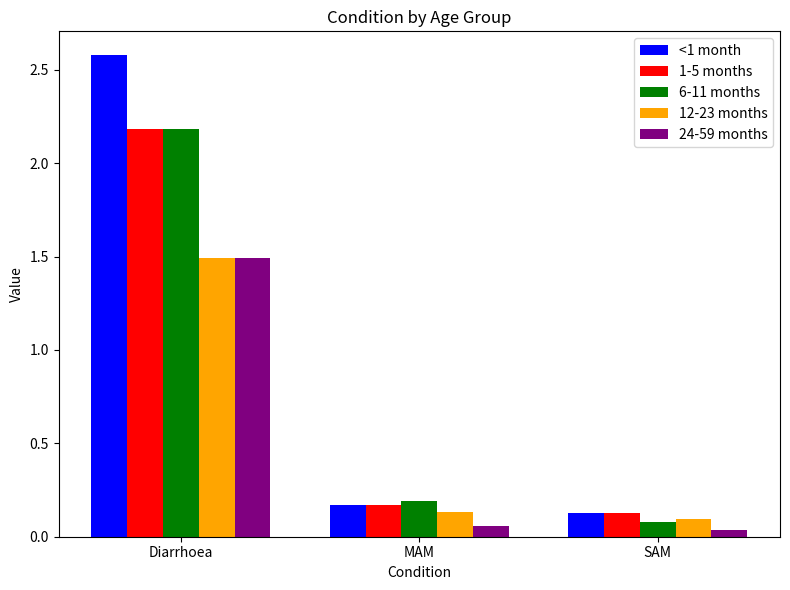

Which category has the highest value in the <1 month series?

Diarrhoea